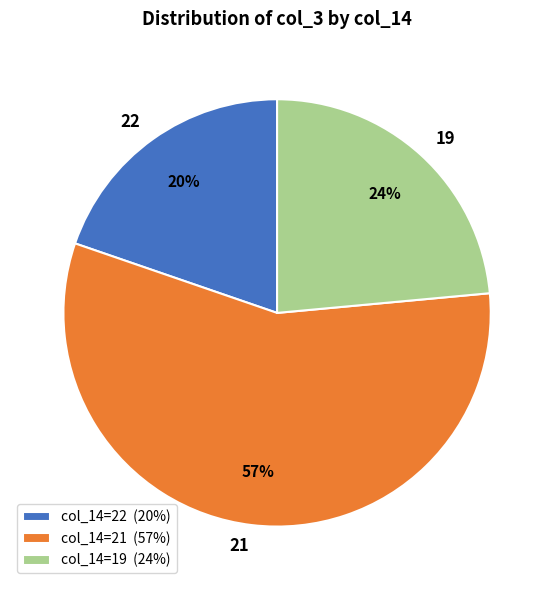

To the nearest percent, what portion does 22 represent?

20%